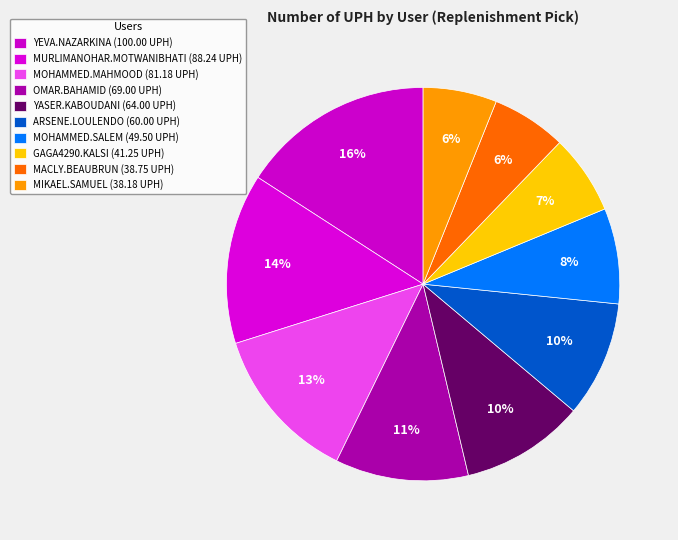

What percentage is the OMAR.BAHAMID slice, to the nearest percent?

11%